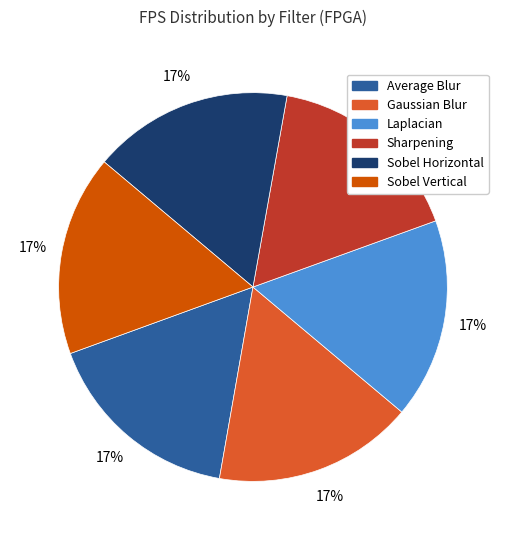

Is there any slice that represents more than half of the pie?

No